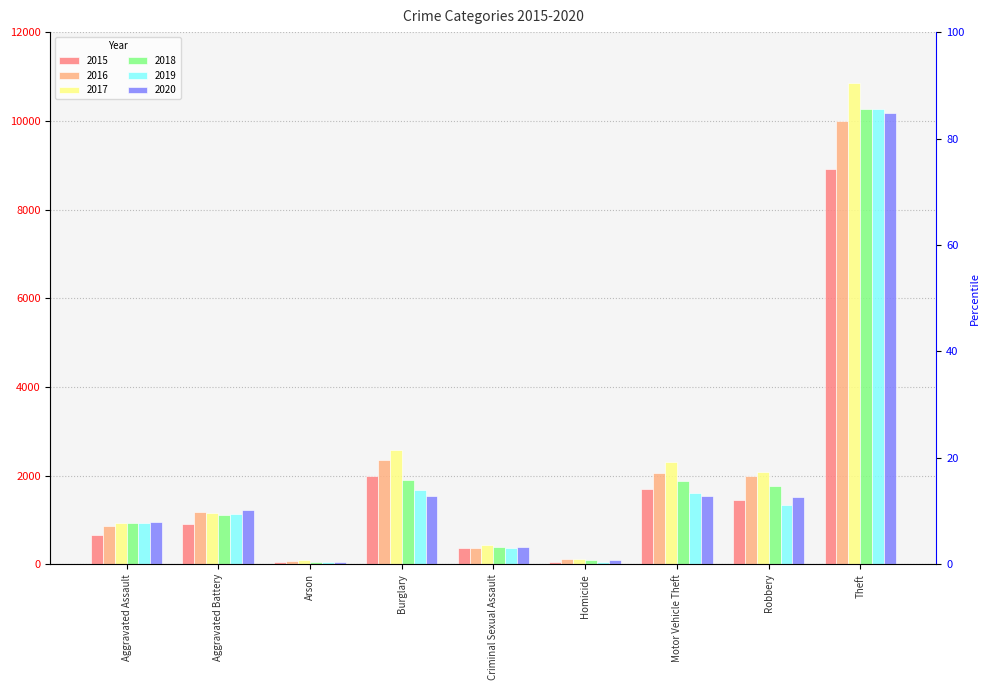

Which category has the highest value in the 2015 series?

Theft